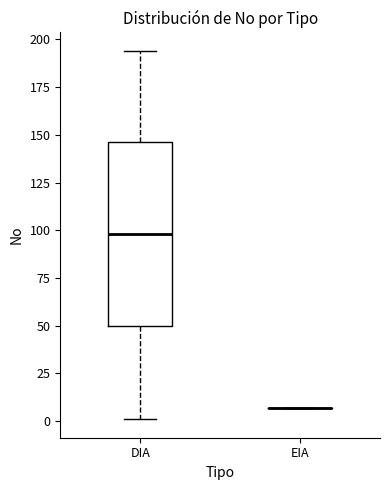

Reading left to right, read every box against the y-axis: the position of its median line, the range the box covers, and the ends of its whiskers. The values are not printed on the chart, so give them approximately, as read against the axis.

DIA: median 100, box 50 to 145, whiskers 0 to 195
EIA: box collapsed to a line at 5, whiskers 5 to 5